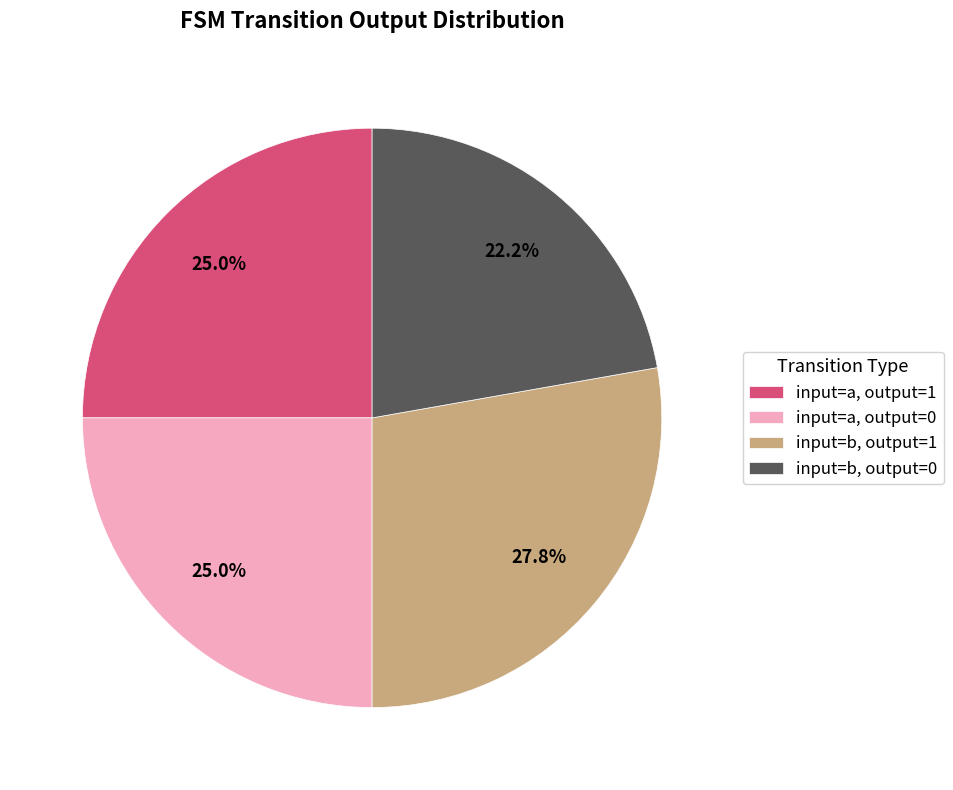

Is there a majority slice in this chart?

No